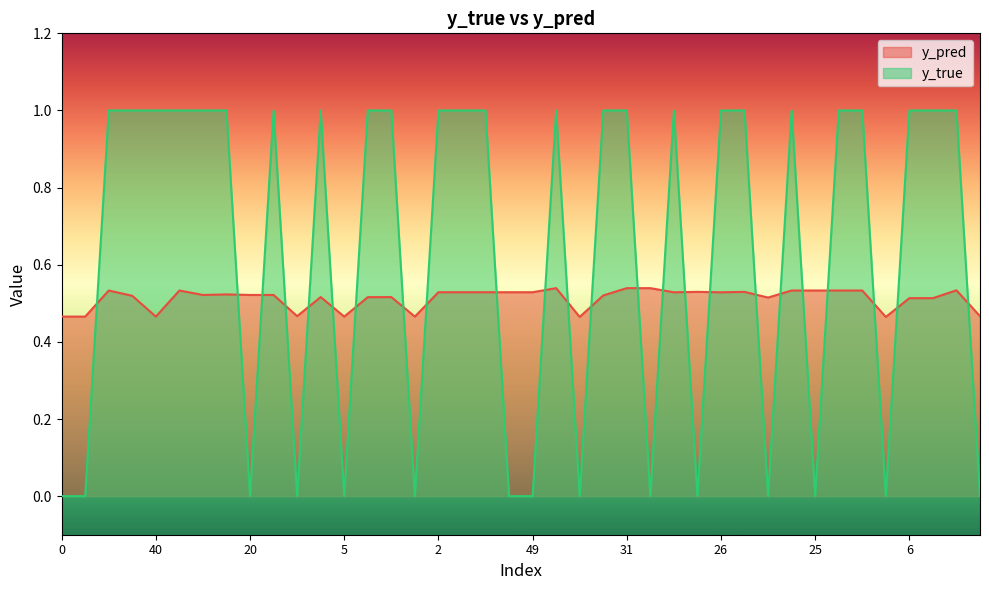

Is it true that y_pred equals 0.5 at 21?

True